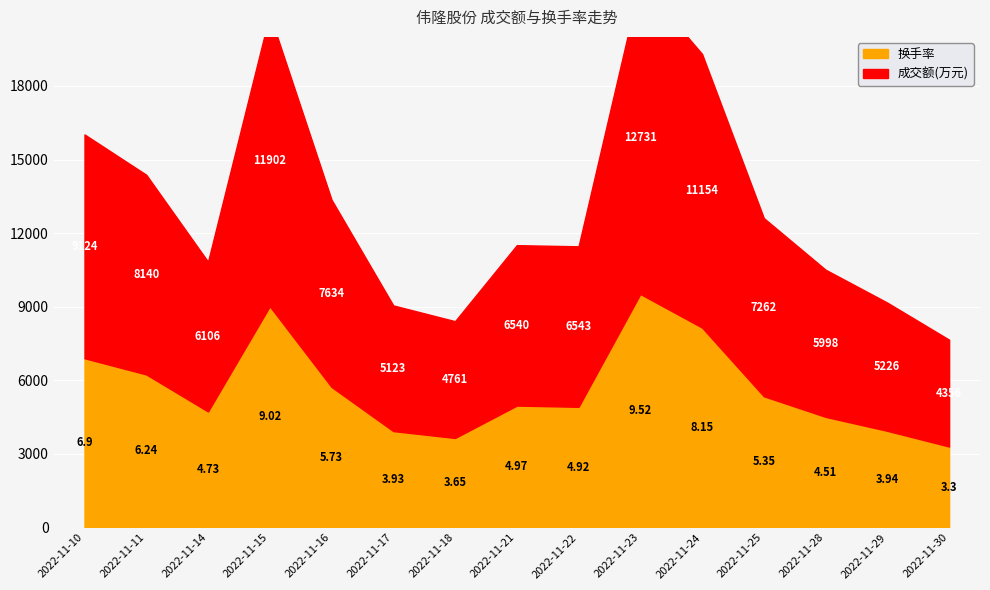

What is the difference between the 成交额(万元) values at 2022-11-16 and 2022-11-25?

372.0